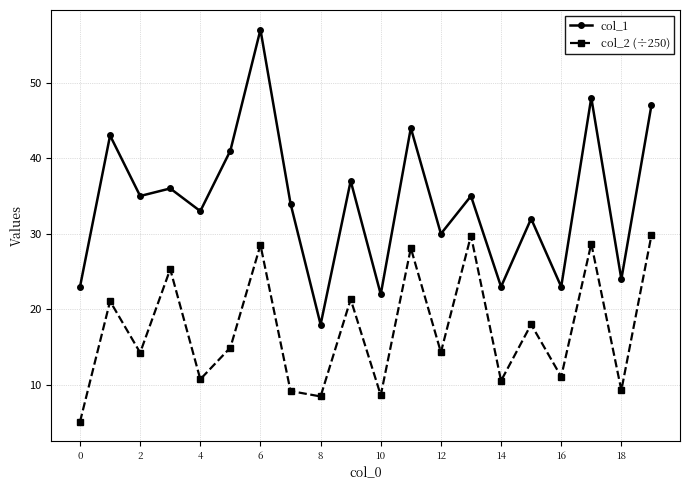

List the series in order of their overall mean, highest first.

col_1, col_2 (÷250)